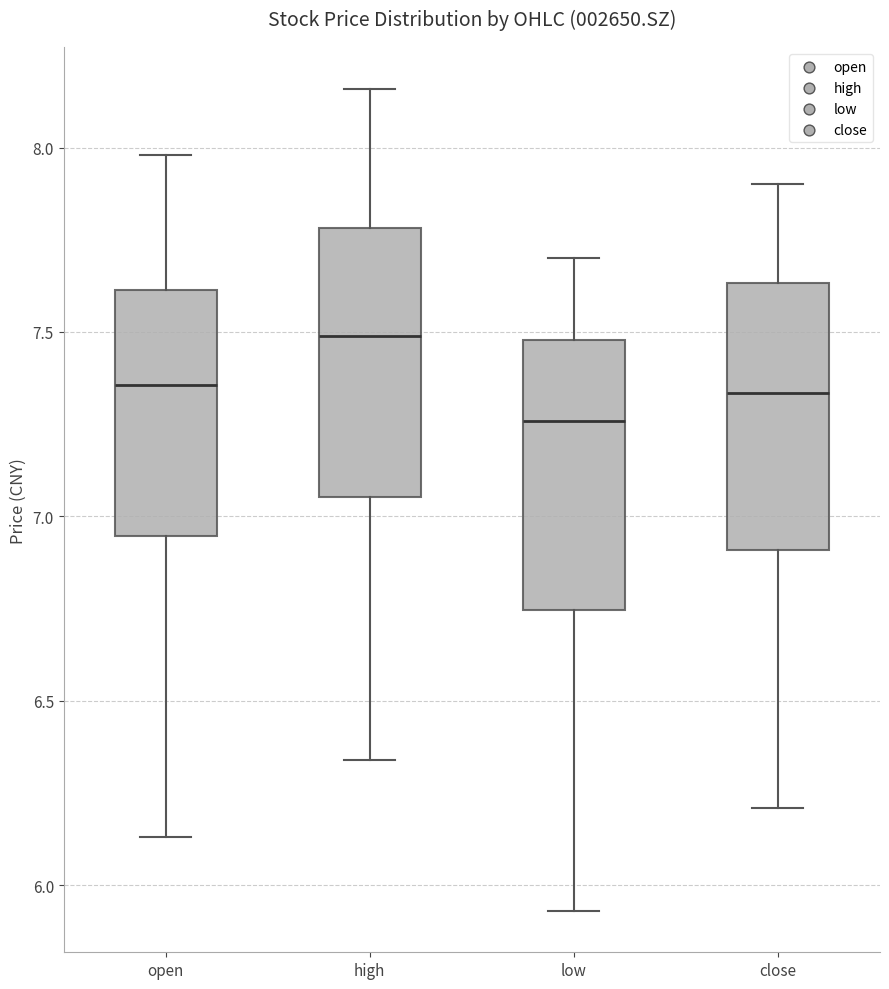

Reading left to right, read every box against the y-axis: the position of its median line, the range the box covers, and the ends of its whiskers. The values are not printed on the chart, so give them approximately, as read against the axis.

open: median 7.35, box 6.95 to 7.60, whiskers 6.15 to 8.00
high: median 7.50, box 7.05 to 7.80, whiskers 6.35 to 8.15
low: median 7.25, box 6.75 to 7.50, whiskers 5.95 to 7.70
close: median 7.35, box 6.90 to 7.65, whiskers 6.20 to 7.90